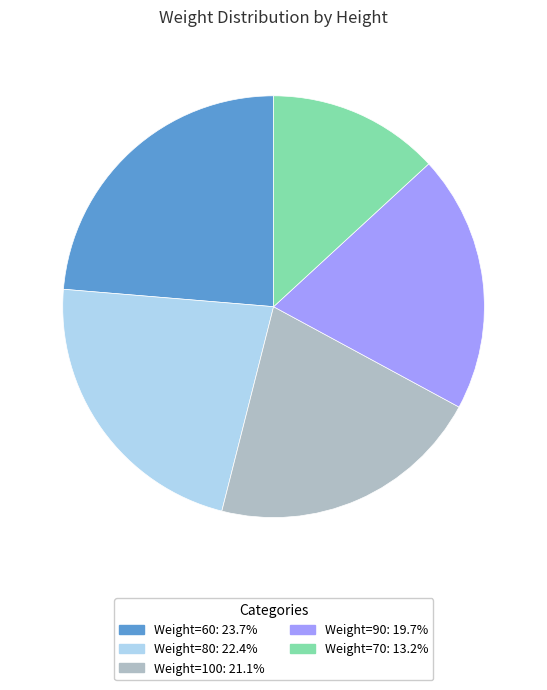

Is there any slice that represents more than half of the pie?

No